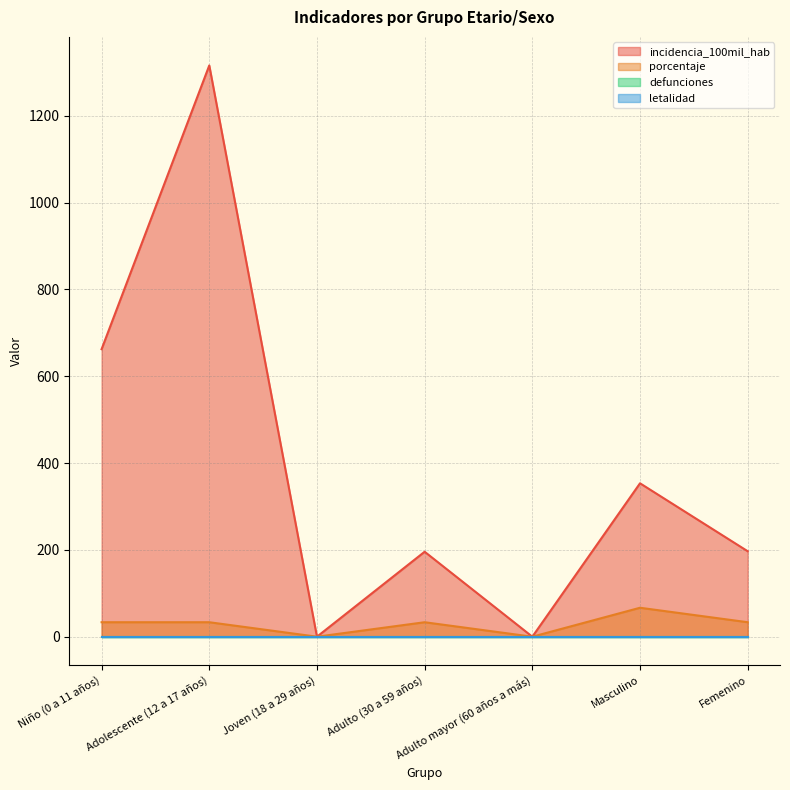

Does the chart have visible grid lines?

Yes